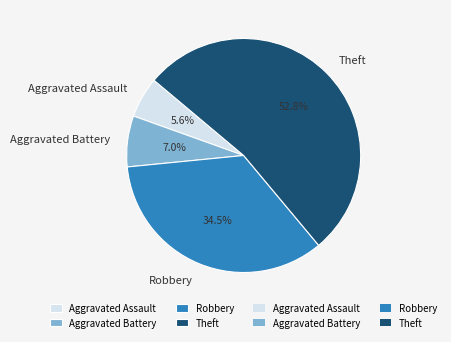

Is there any slice that represents more than half of the pie?

Yes